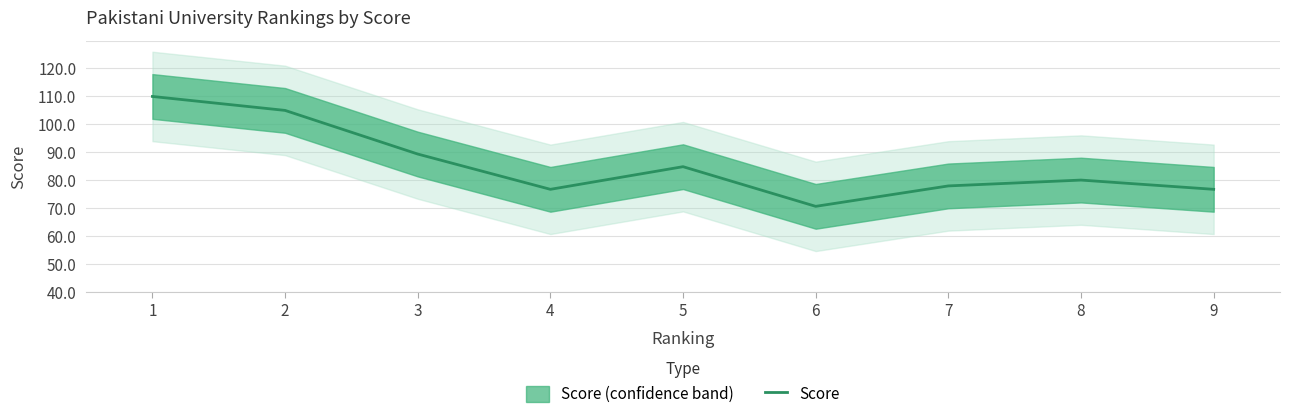

The chart shows a value of 14.5 at 4. True or false?

False